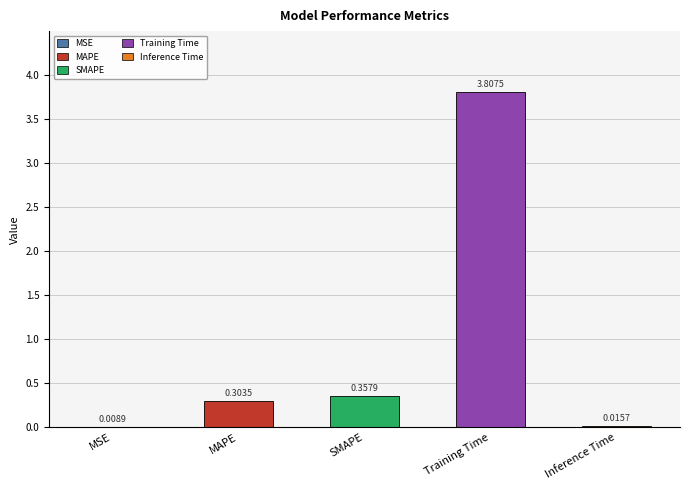

Are the bars grouped side by side (vs. stacked)?

No